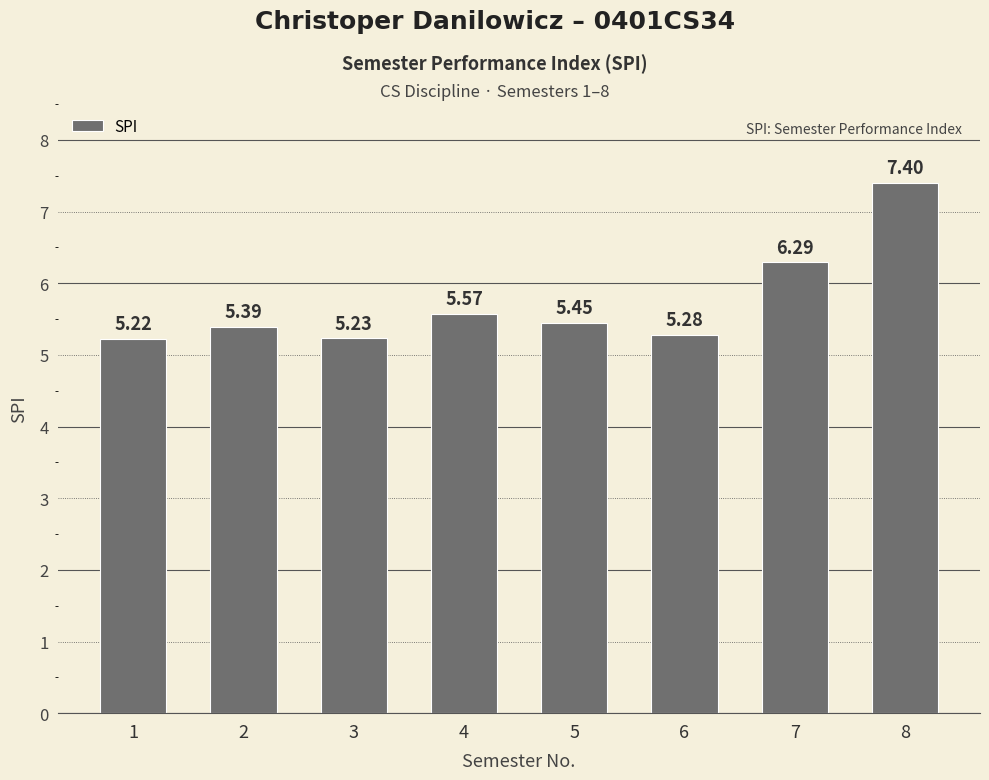

List the labels in order of value, largest first.

8, 7, 4, 5, 2, 6, 3, 1